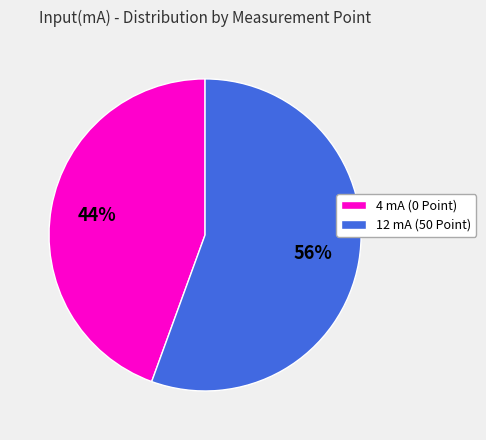

Does any single category account for the majority?

Yes